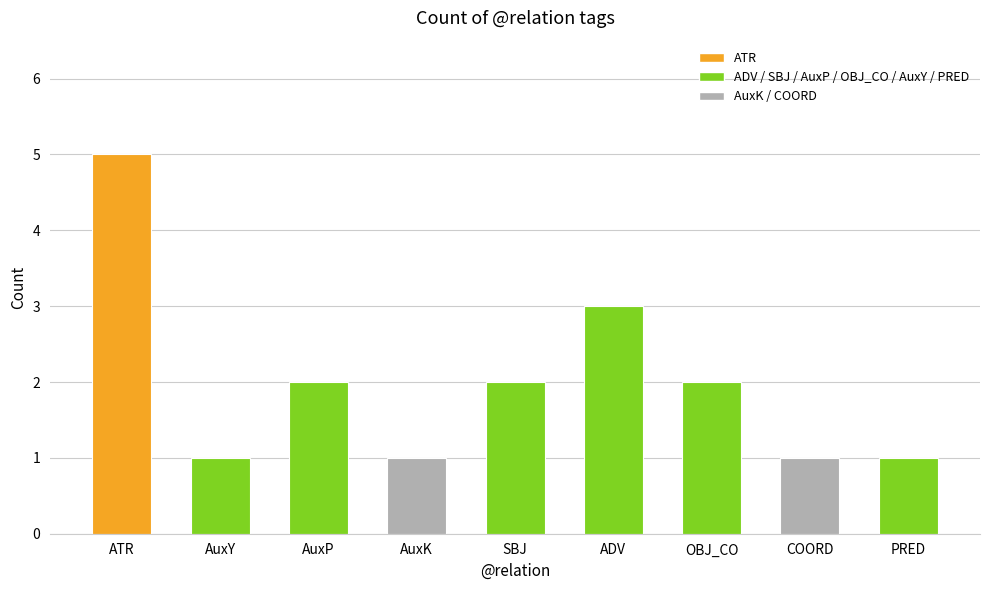

What is the change in value from ATR to AuxY?

-4